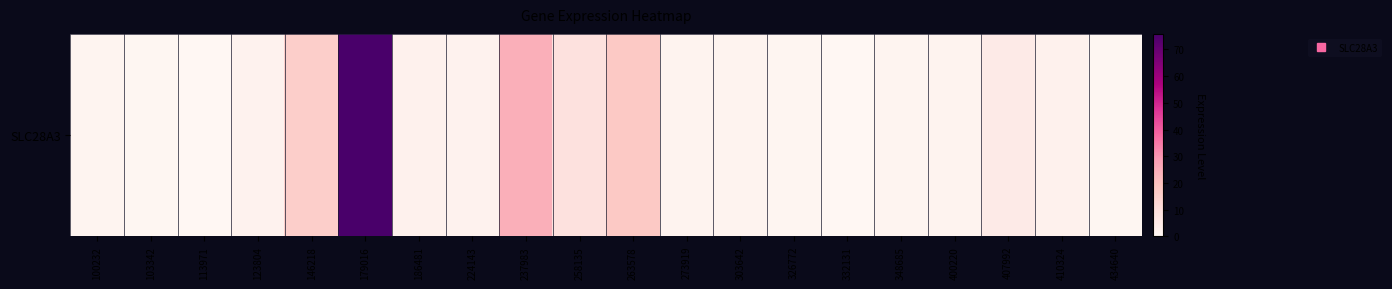

At which category does the chart reach its minimum across all series?

113971